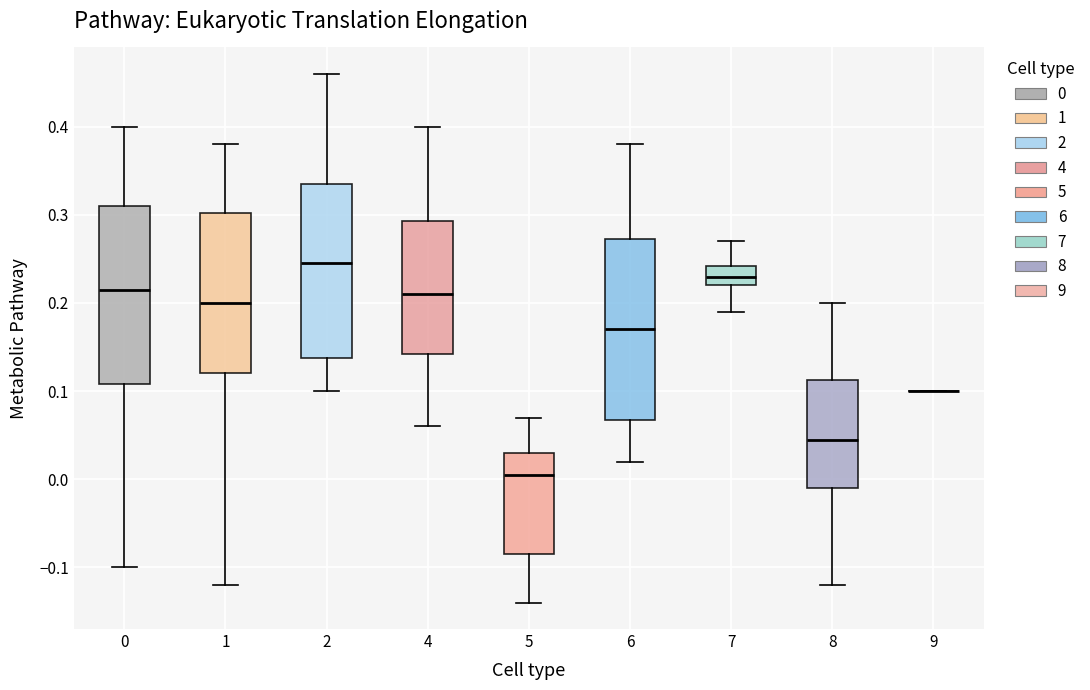

Reading left to right, read every box against the y-axis: the position of its median line, the range the box covers, and the ends of its whiskers. The values are not printed on the chart, so give them approximately, as read against the axis.

0: median 0.22, box 0.11 to 0.31, whiskers -0.10 to 0.40
1: median 0.20, box 0.12 to 0.30, whiskers -0.12 to 0.38
2: median 0.25, box 0.14 to 0.34, whiskers 0.10 to 0.46
4: median 0.21, box 0.14 to 0.29, whiskers 0.06 to 0.40
5: median 0.01, box -0.08 to 0.03, whiskers -0.14 to 0.07
6: median 0.17, box 0.07 to 0.27, whiskers 0.02 to 0.38
7: median 0.23, box 0.22 to 0.24, whiskers 0.19 to 0.27
8: median 0.05, box -0.01 to 0.11, whiskers -0.12 to 0.20
9: box collapsed to a line at 0.10, whiskers 0.10 to 0.10